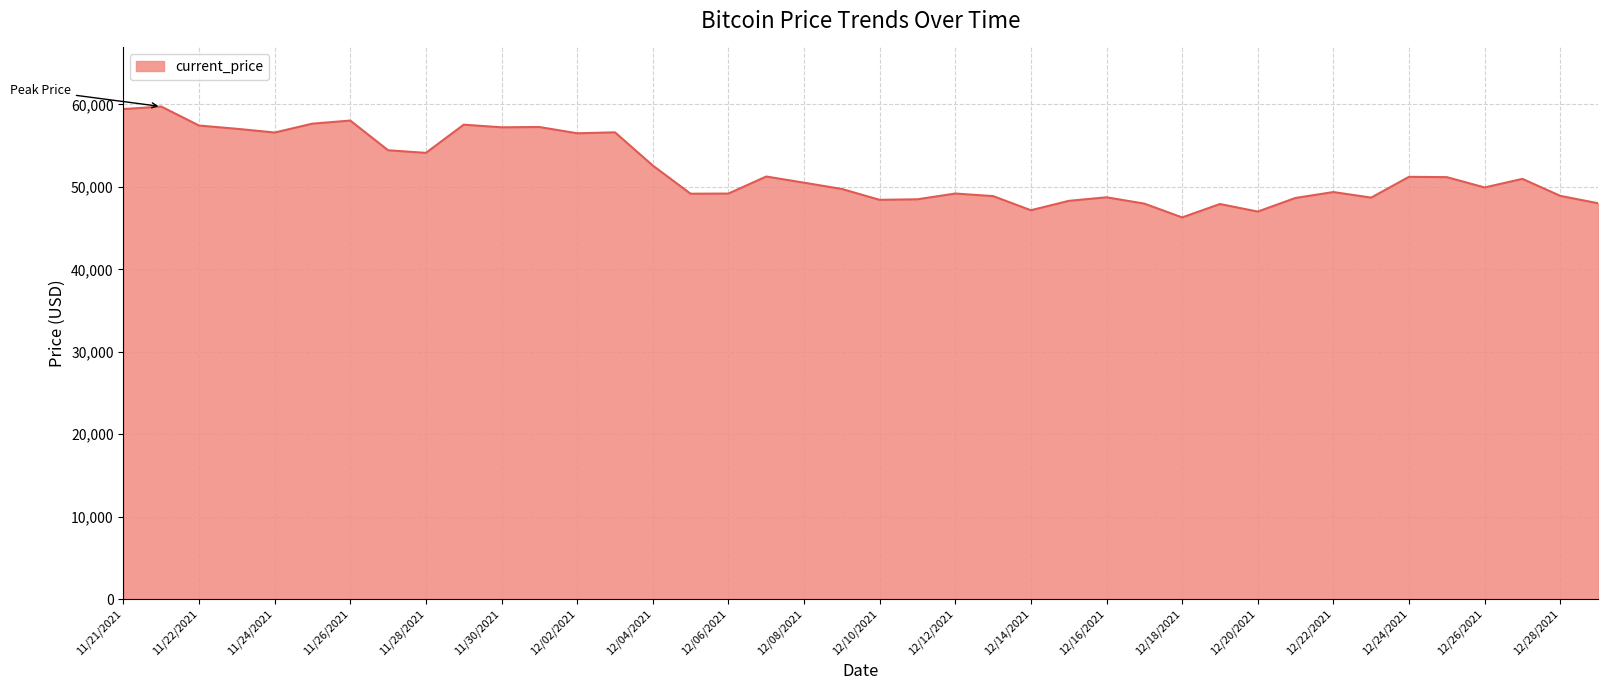

Does the chart have visible grid lines?

Yes